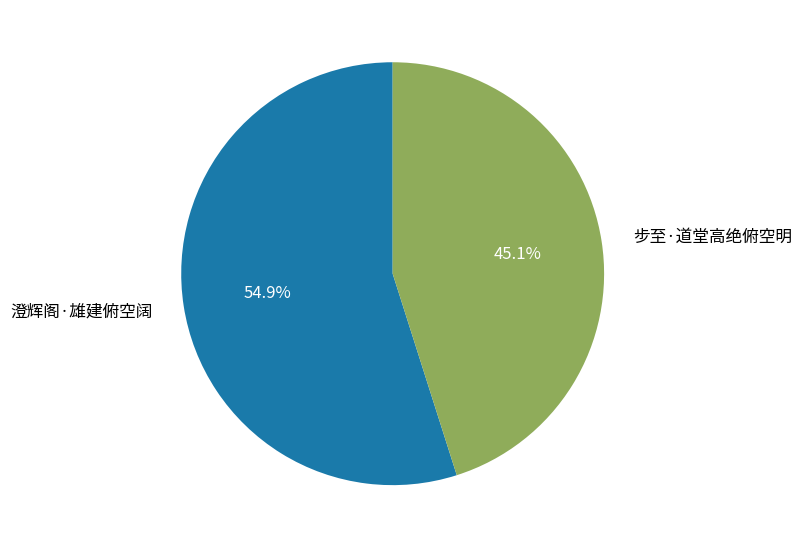

Between 步至·道堂高绝俯空明 and 澄辉阁·雄建俯空阔, which is larger?

澄辉阁·雄建俯空阔